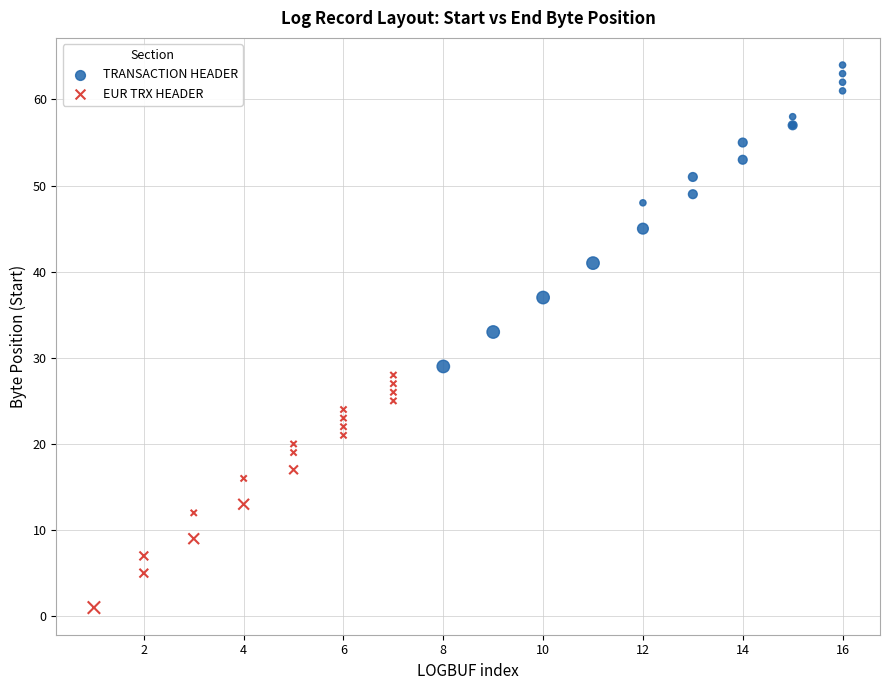

Which series reaches the minimum Y coordinate?

EUR TRX HEADER